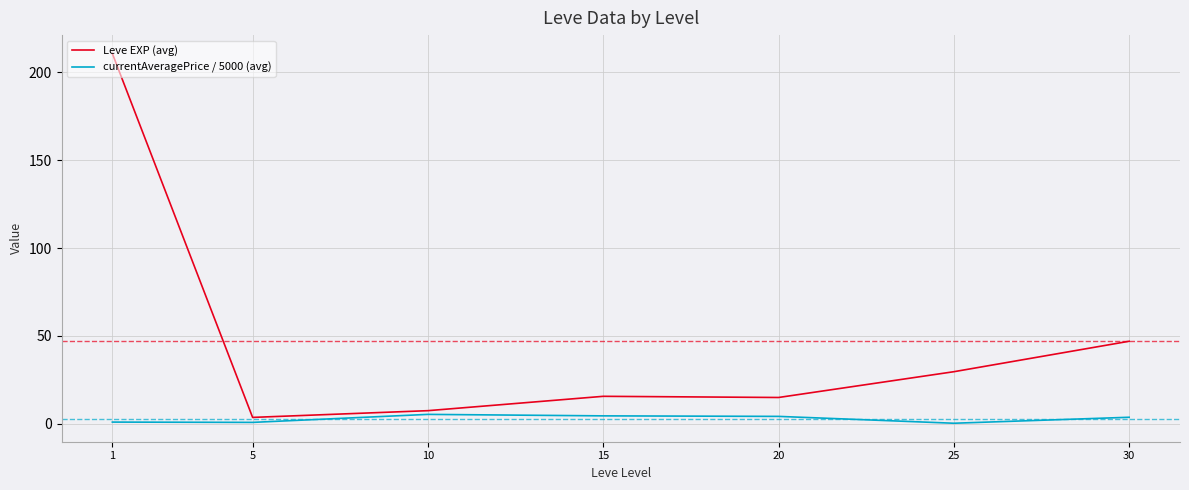

What is the average value of the Leve EXP (avg) series?

47.0